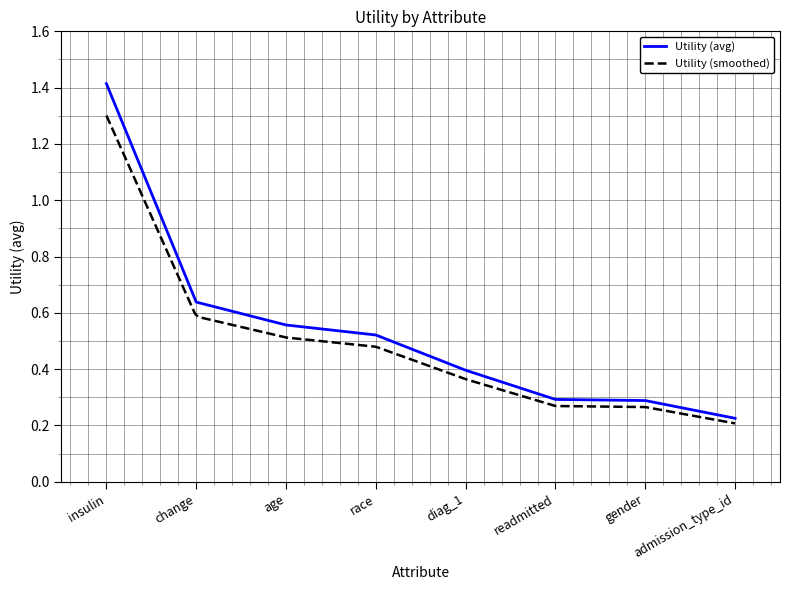

What is the approximate value at admission_type_id?

0.2